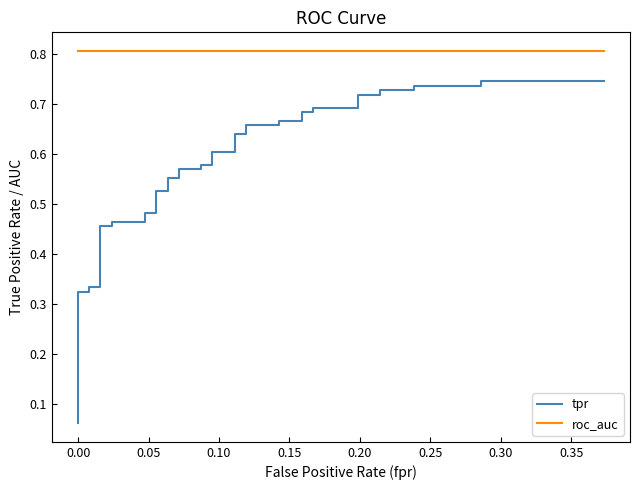

The value of tpr at 0.30 is 0.1. True or false?

False